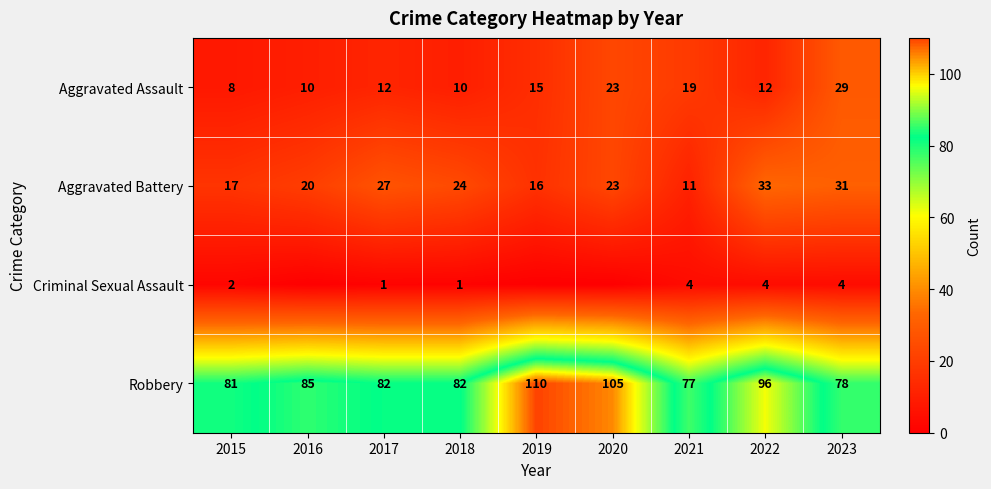

At which label does Aggravated Assault reach its minimum?

2015